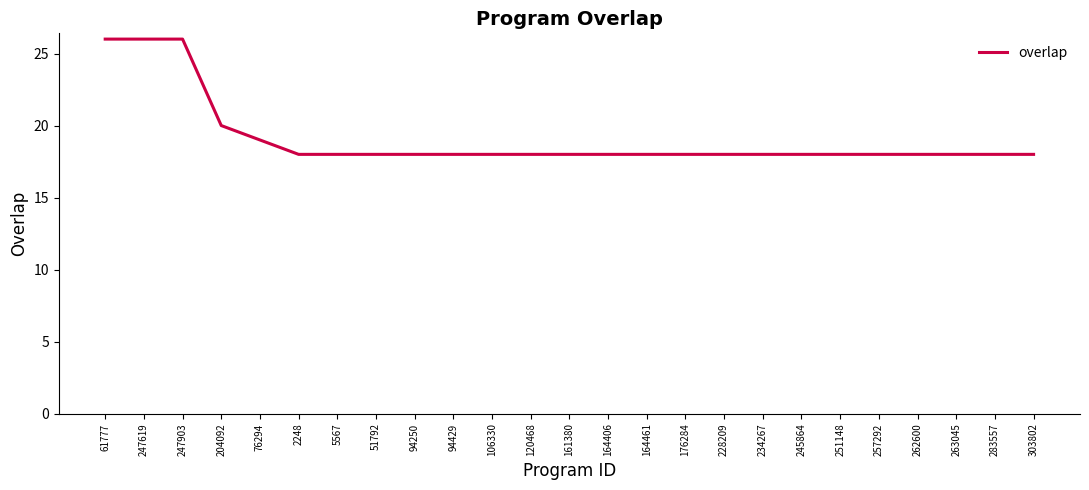

At which label is the value closest to 22?

204092